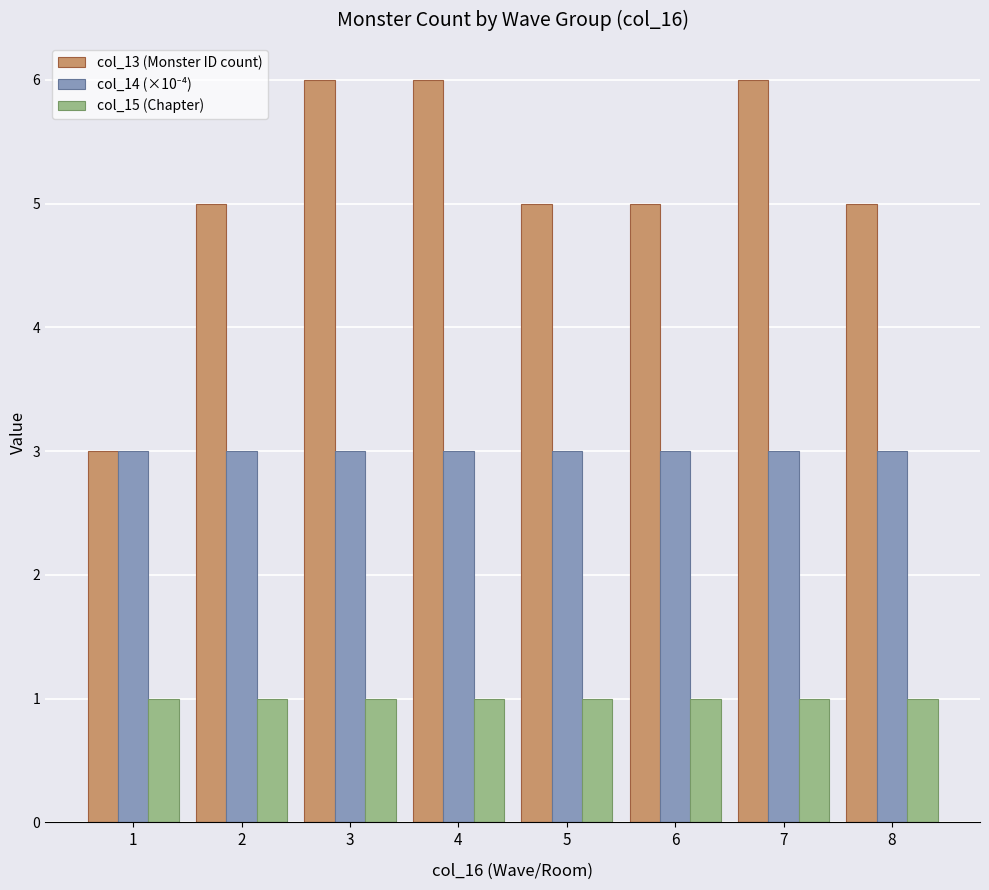

What is the average value of the col_13 (Monster ID count) series?

5.1